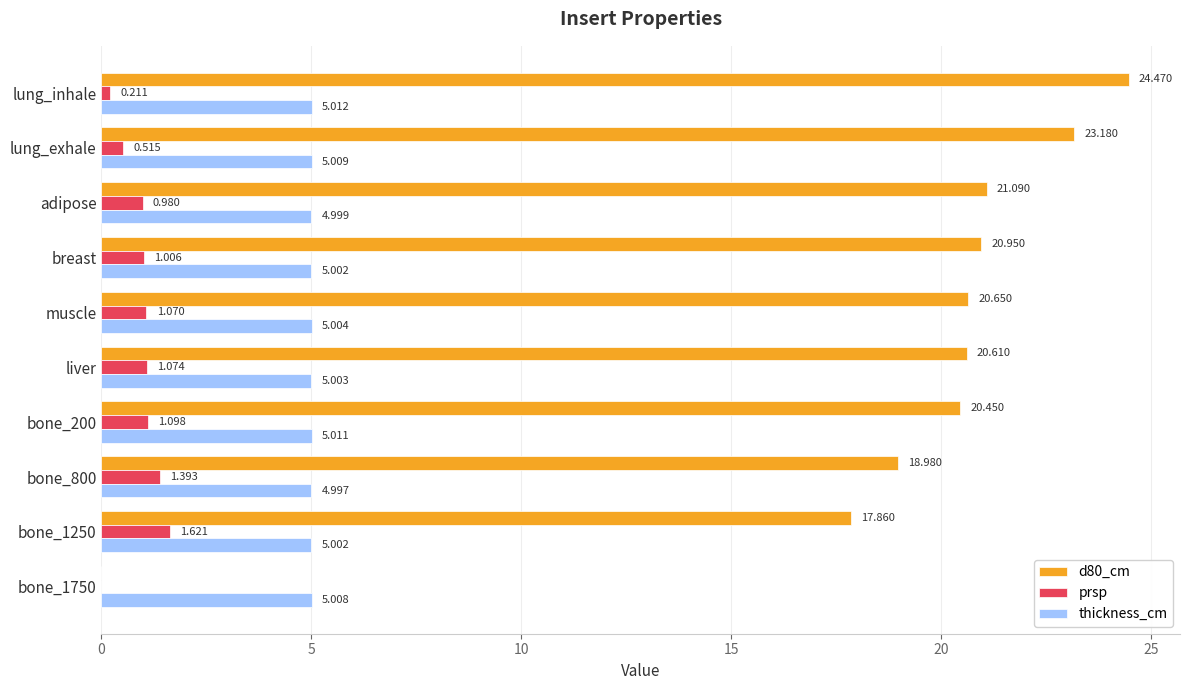

At which category is the sum across all series the highest?

lung_inhale